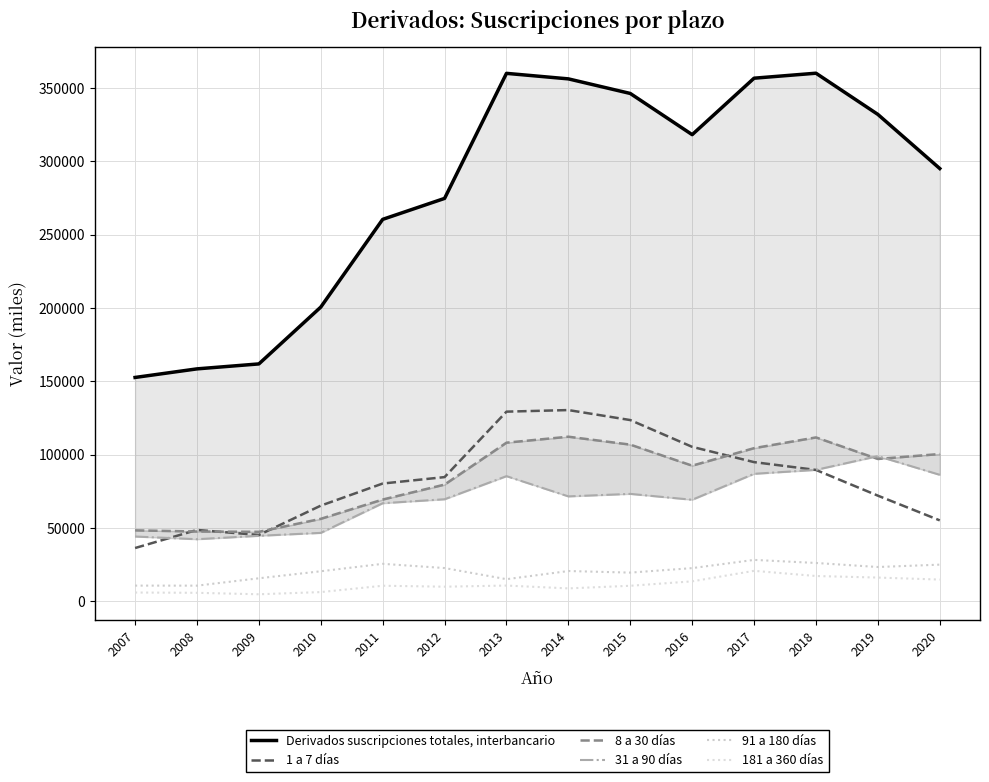

True or false: 181 a 360 días has a value of 10057 at 2008.

False